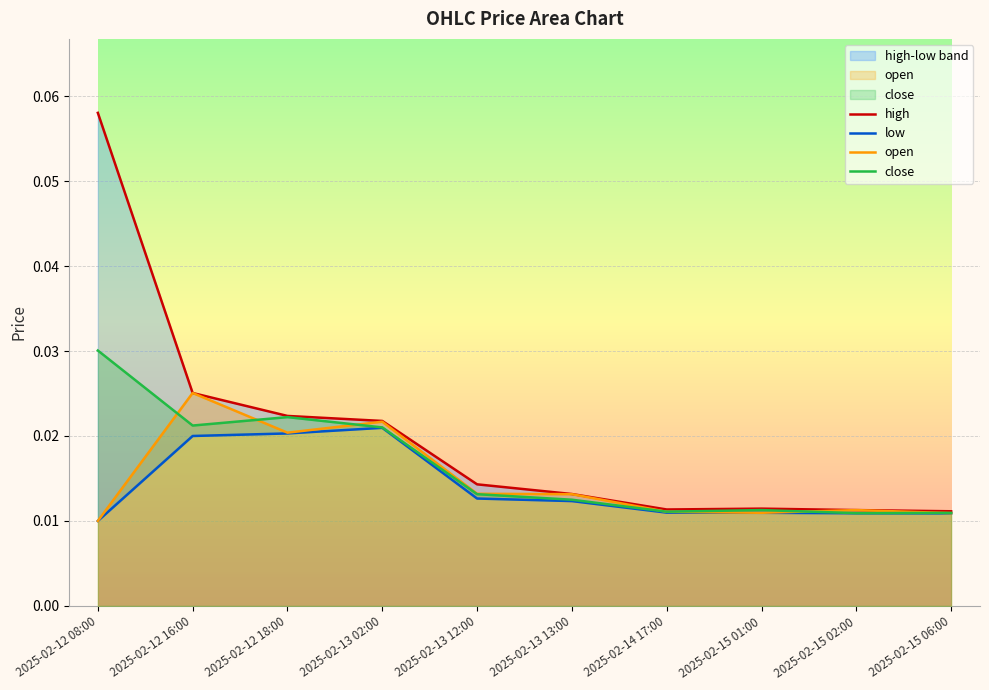

What is the total value across all series at 2025-02-12 08:00?

0.1